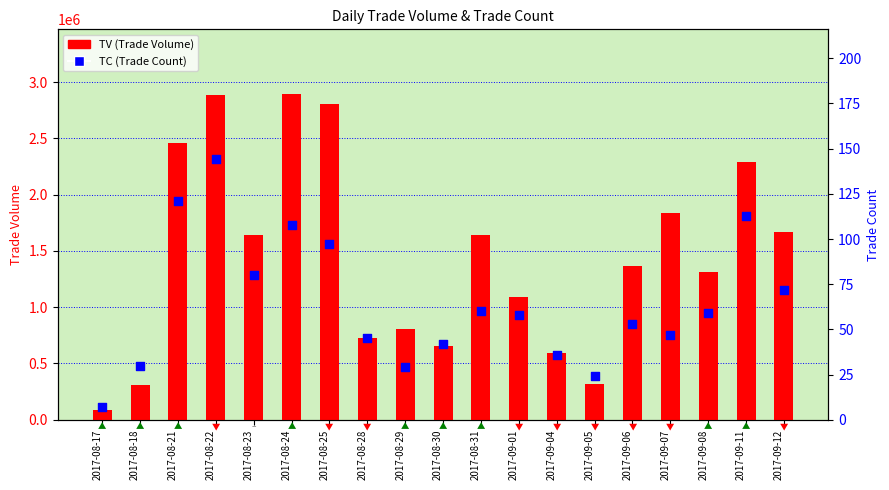

At which category is the sum across all series the highest?

2017-08-24